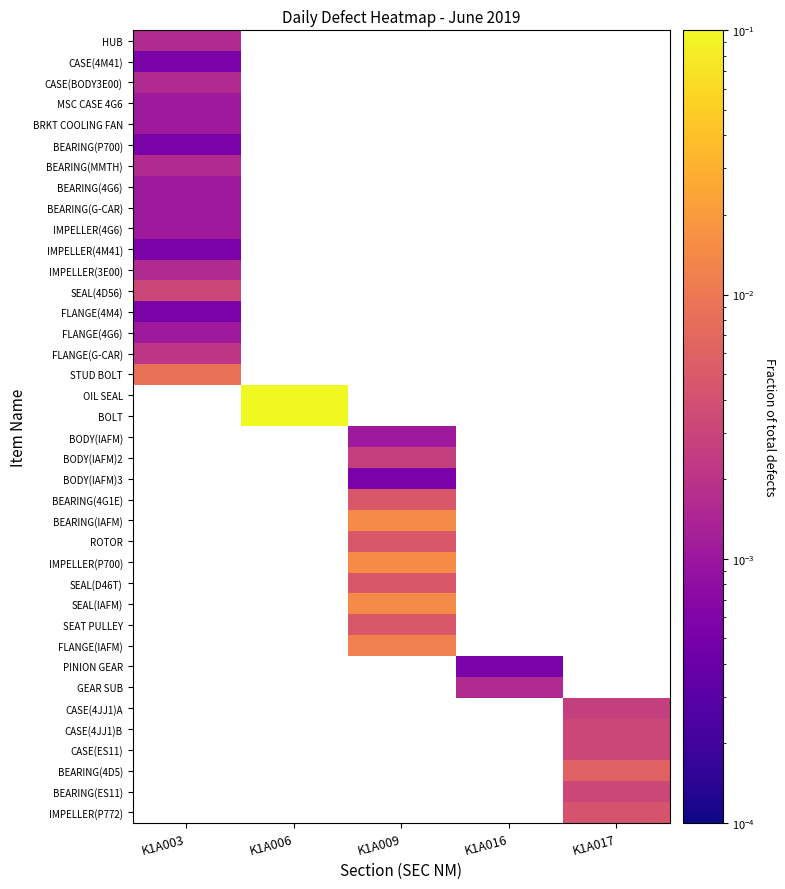

What is the maximum value shown in the chart?

0.8